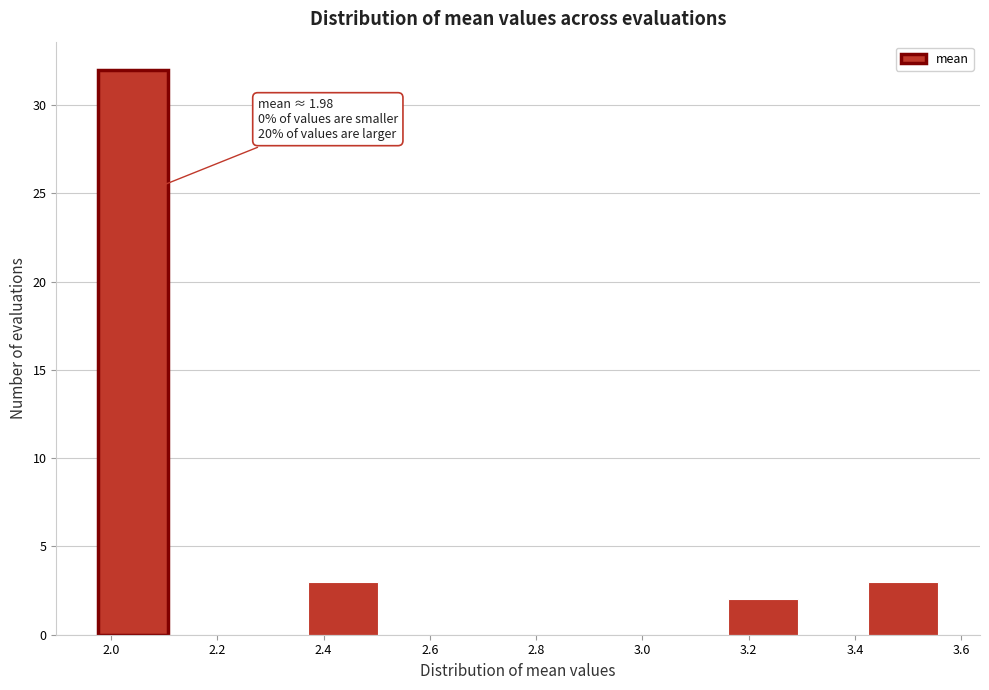

Over which range of the x-axis is the bar tallest?

1.98 to 2.10